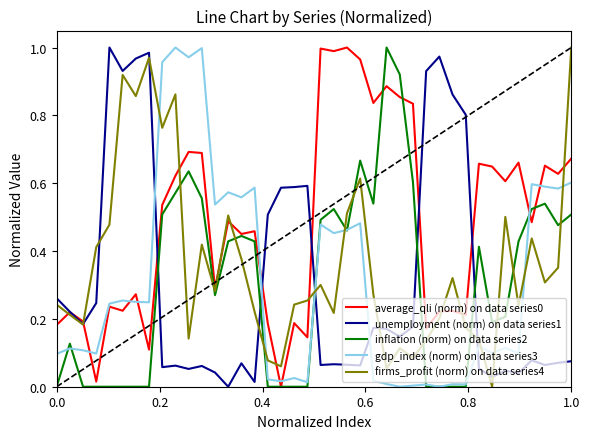

True or false: unemployment (norm) on data series1 has more than 0 points higher than both neighbors.

True